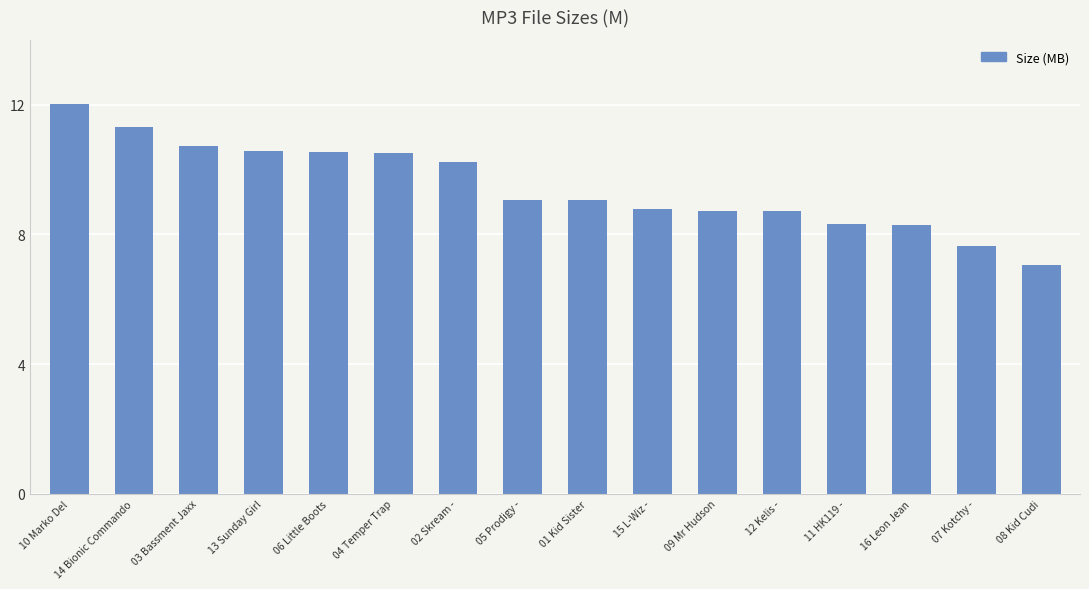

What is the sum of all values?

151.5